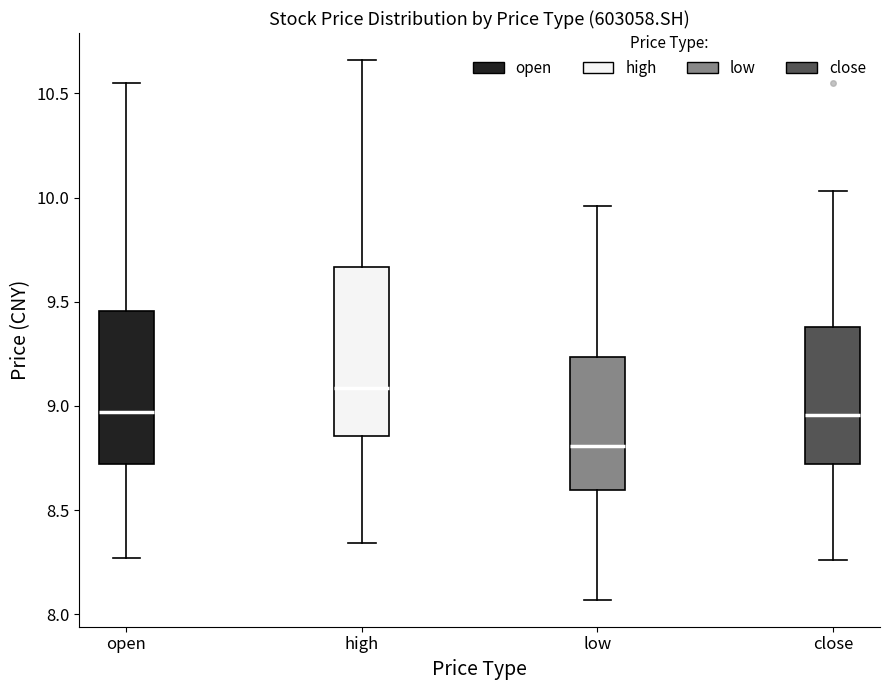

Which box's median line is the highest?

high